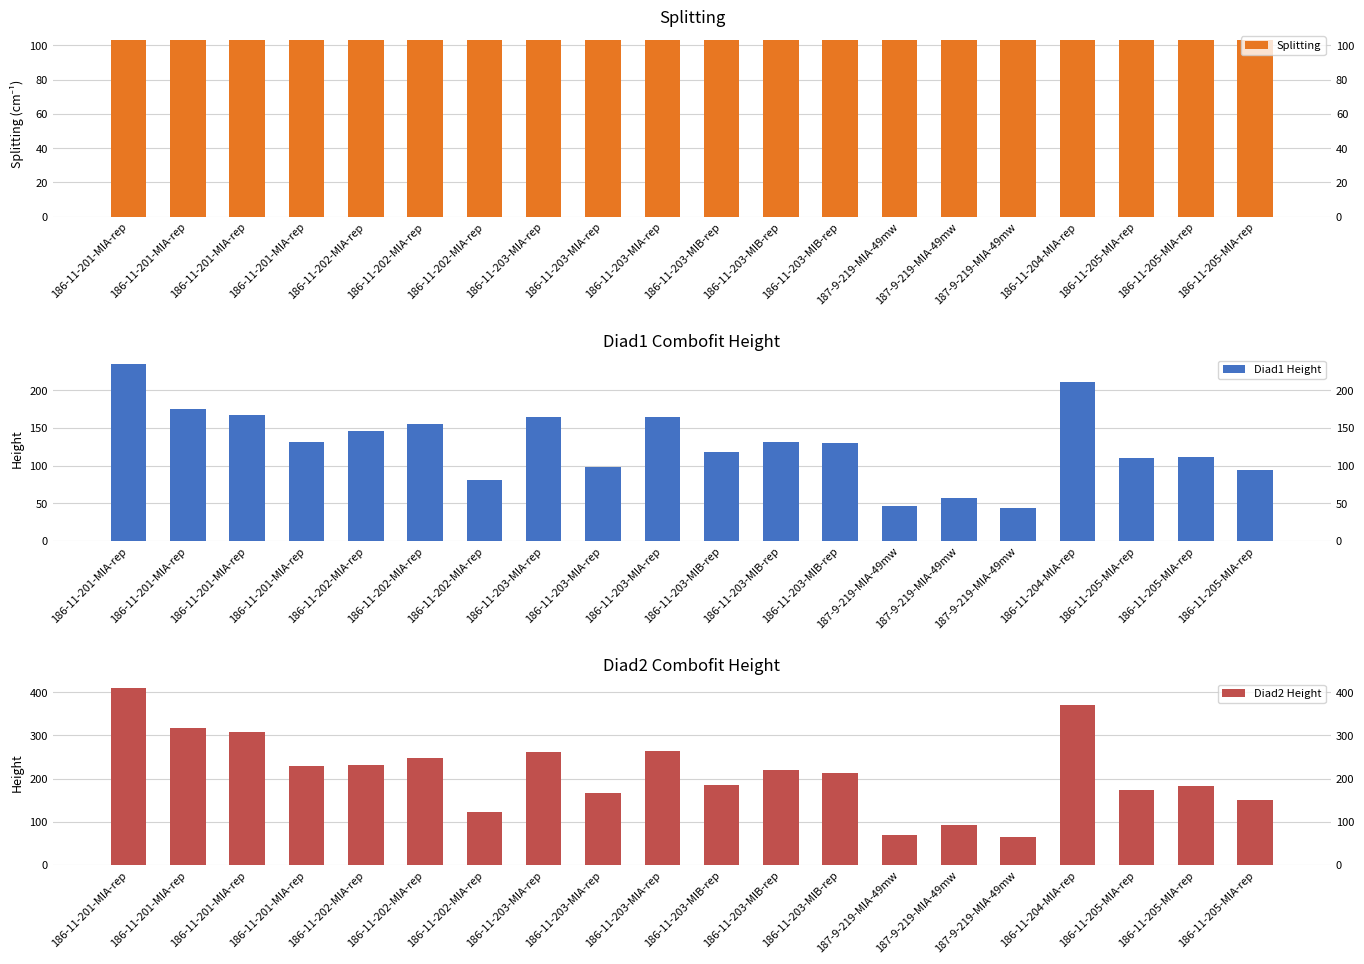

Which category has the highest value across all series?

186-11-201-MIA-rep